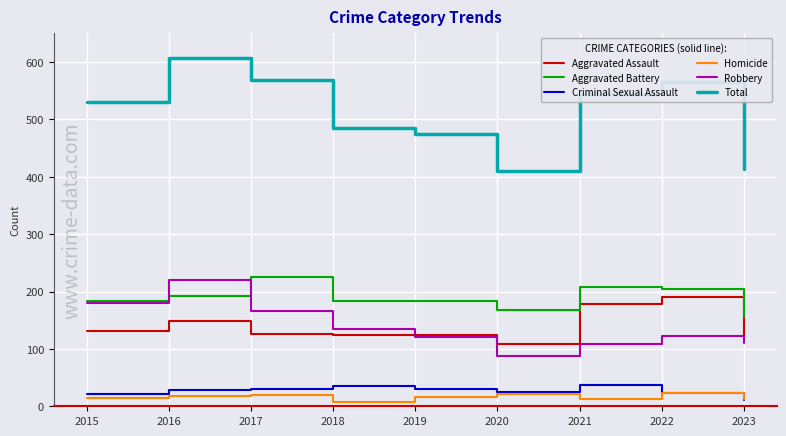

What is the sum of all Homicide values?

148